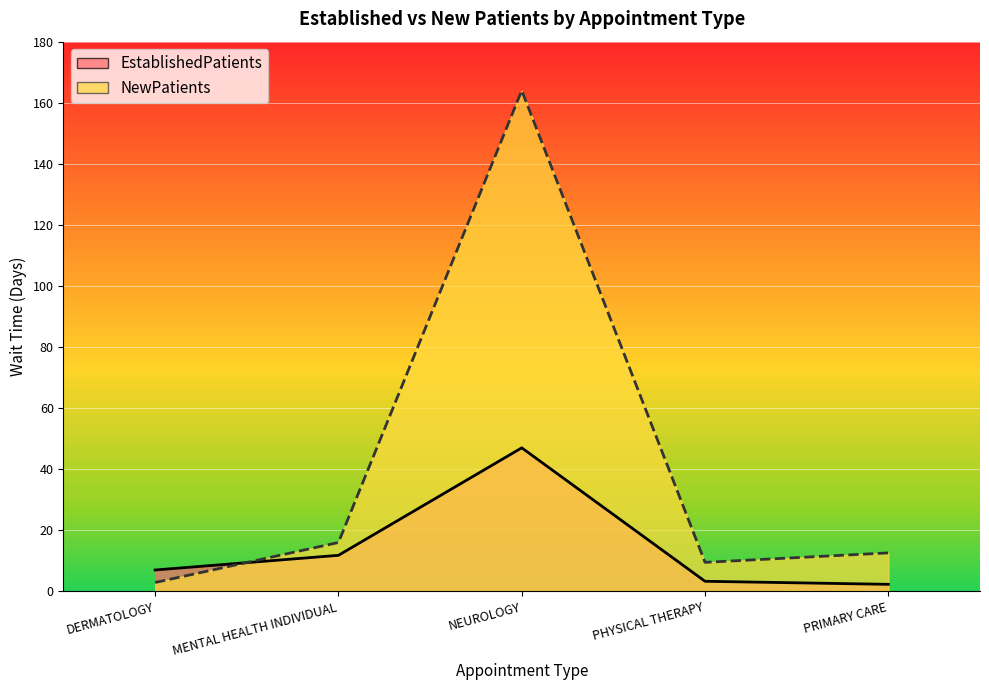

Reading left to right, extract all data points from this chart.

EstablishedPatients: 7.0	11.8	47.0	3.3	2.3
NewPatients: 2.9	16.0	164.0	9.5	12.6